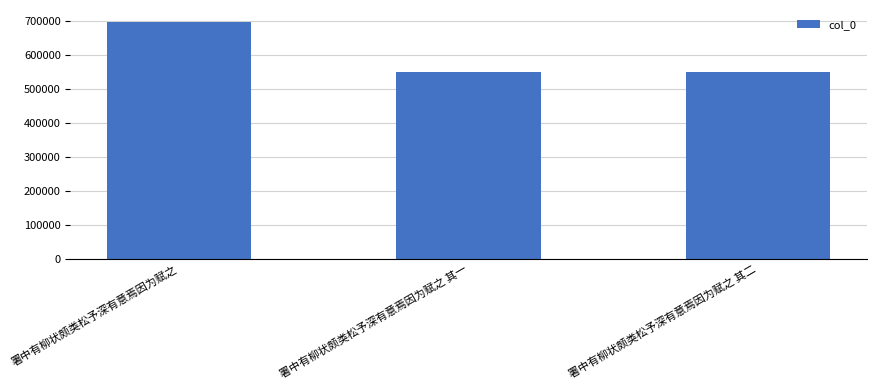

Which category has the highest value across all series?

署中有柳状颇类松予深有意焉因为赋之